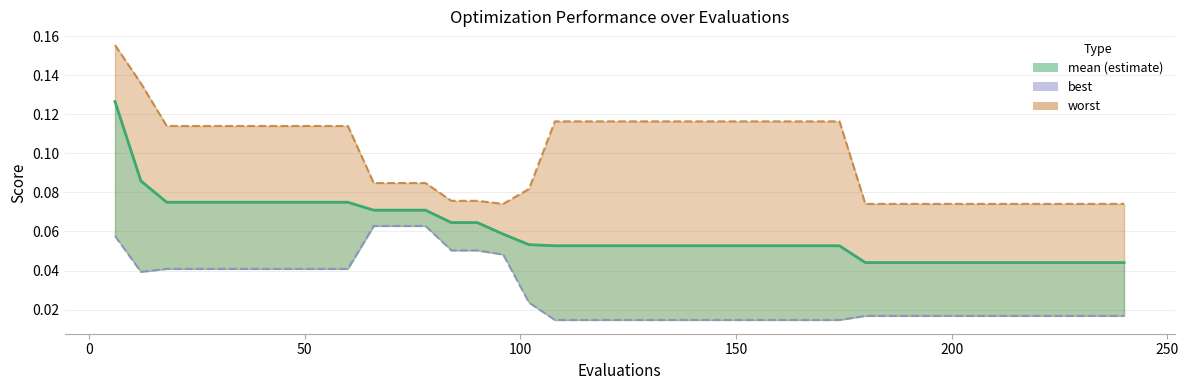

The mean series shows 0.1 at 22. True or false?

False